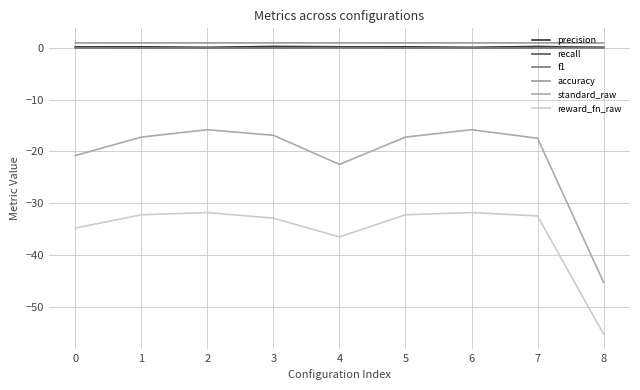

At which category does the chart reach its minimum across all series?

8